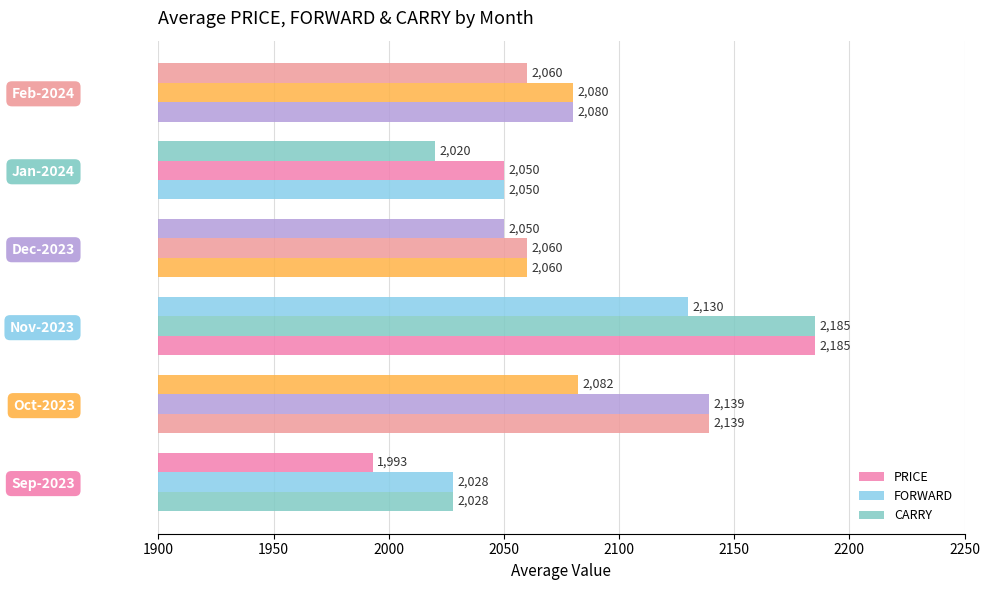

What is the value of the FORWARD bar at the 1st from the left?

2028